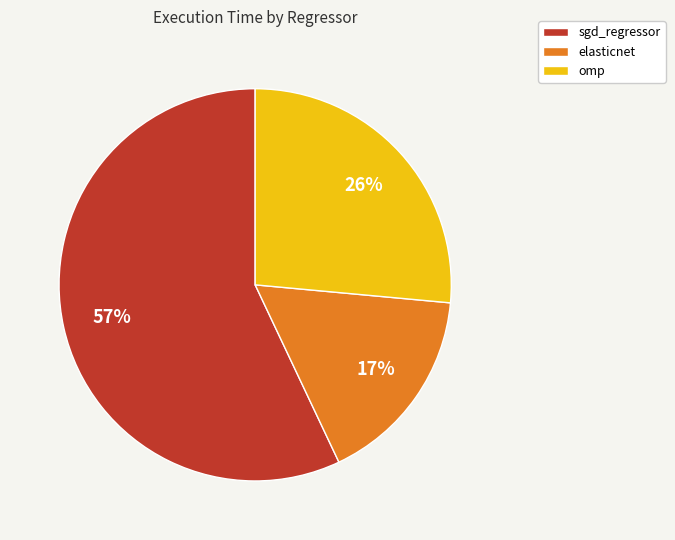

What is the largest slice in the pie chart?

sgd_regressor